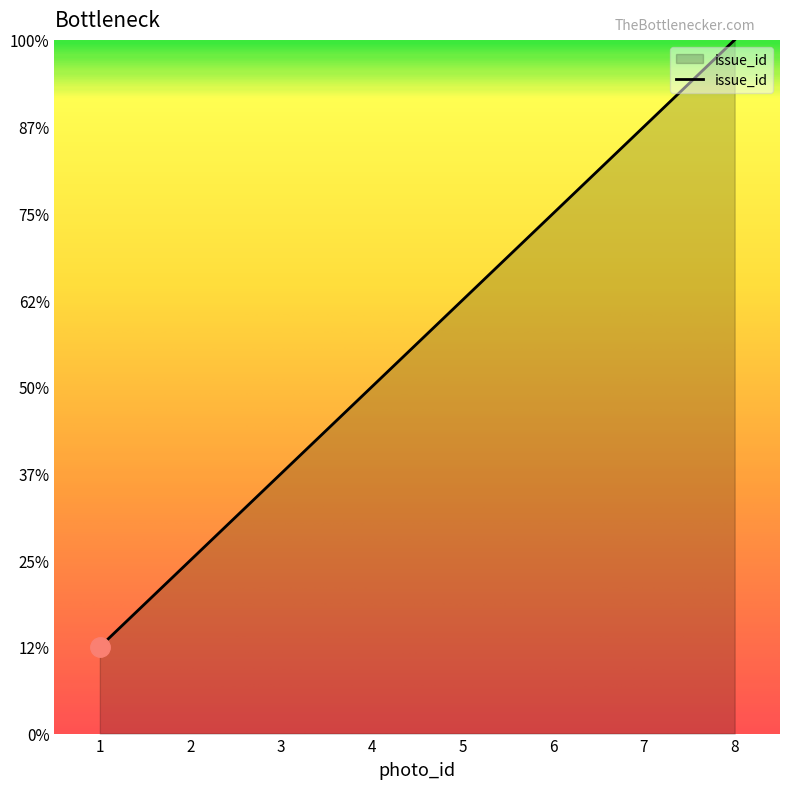

Is this an area chart (filled region under the line)?

Yes